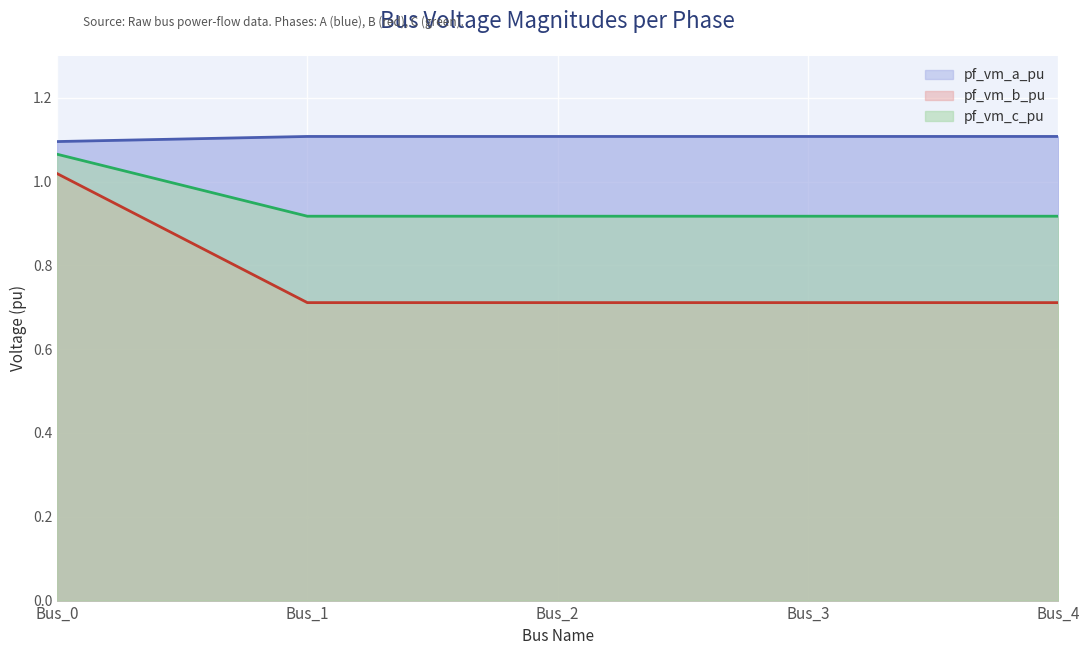

The pf_vm_a_pu series shows 1.1 at Bus_2. True or false?

True